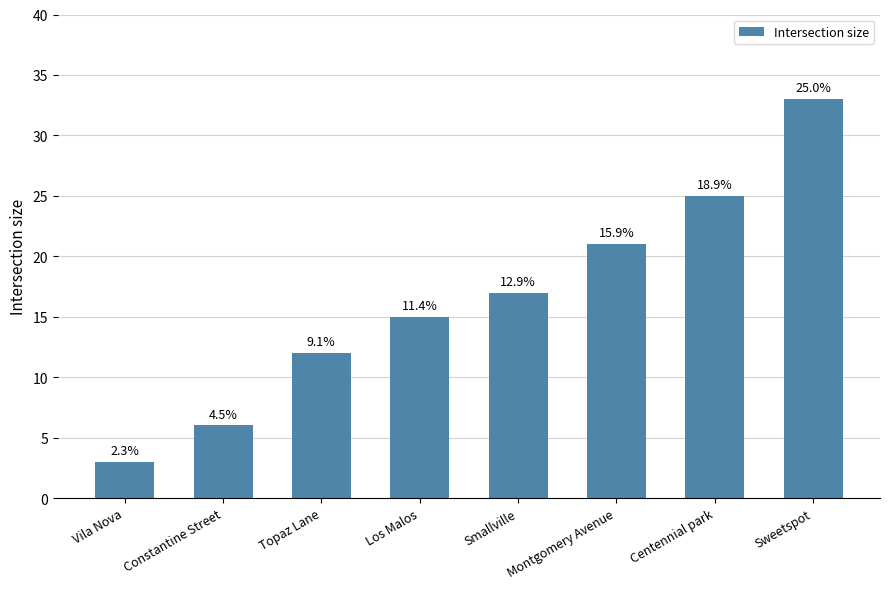

The chart shows a value of 29 at Smallville. True or false?

False